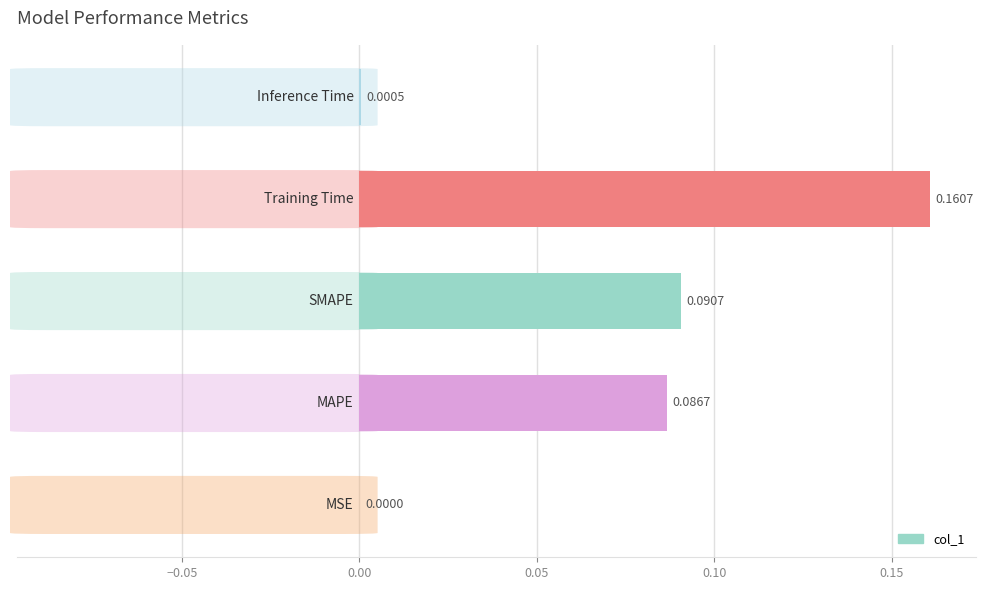

What is the sum of all values?

0.3